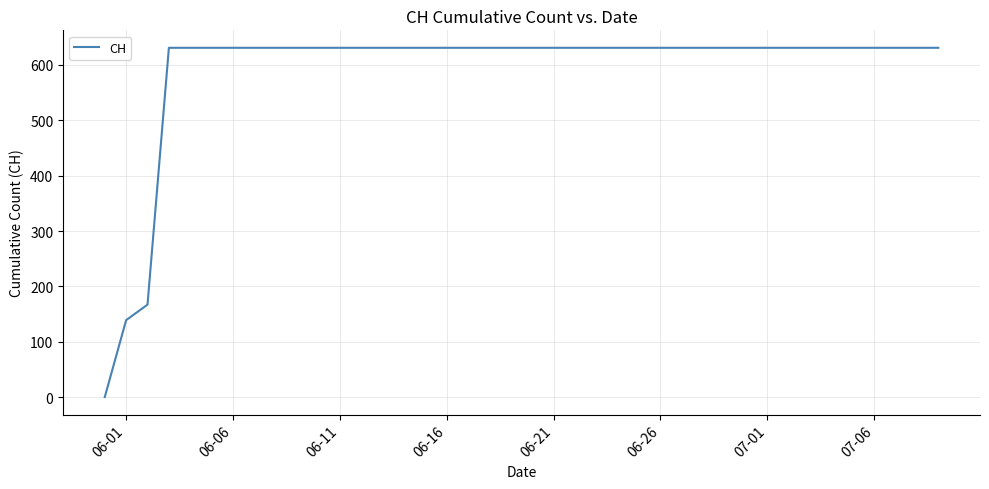

What is the difference between the maximum and minimum values?

631